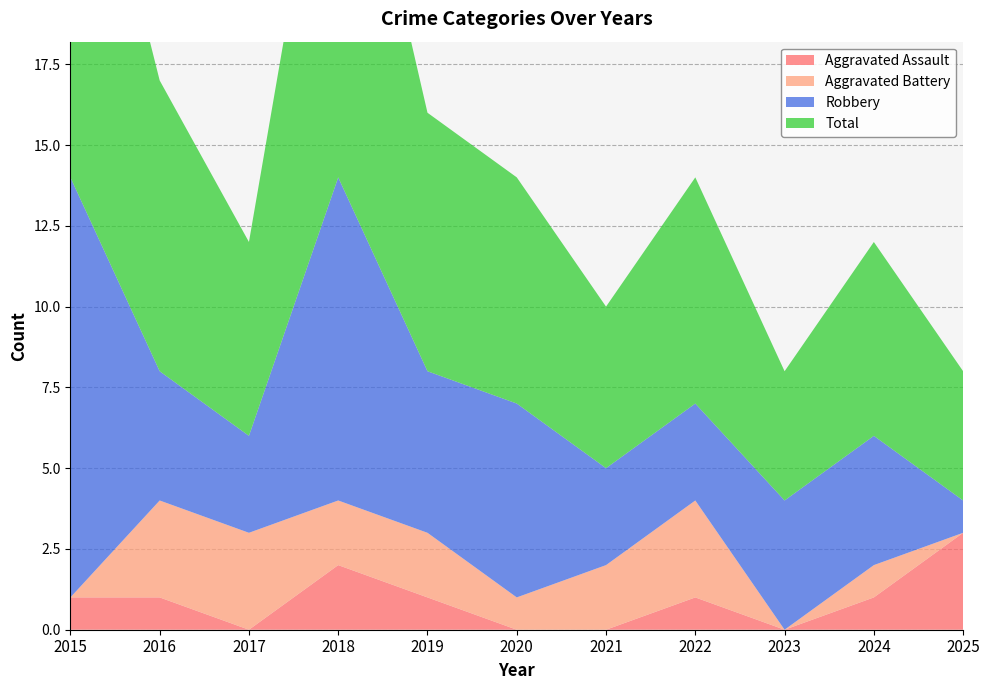

Reading left to right, extract all data points from this chart.

Aggravated Assault: 2015=1	2016=1	2017=0	2018=2	2019=1	2020=0	2021=0	2022=1	2023=0	2024=1	2025=3
Aggravated Battery: 2015=0	2016=3	2017=3	2018=2	2019=2	2020=1	2021=2	2022=3	2023=0	2024=1	2025=0
Robbery: 2015=13	2016=4	2017=3	2018=10	2019=5	2020=6	2021=3	2022=3	2023=4	2024=4	2025=1
Total: 2015=14	2016=9	2017=6	2018=14	2019=8	2020=7	2021=5	2022=7	2023=4	2024=6	2025=4